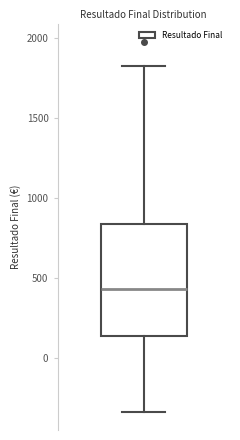

Transcribe this box plot: give where the median line is, the range the box spans, and where the two whiskers end, as read against the y-axis. The values are not printed on the chart, so give them approximately, as read against the axis.

median 450, box 150 to 850, whiskers -350 to 1800